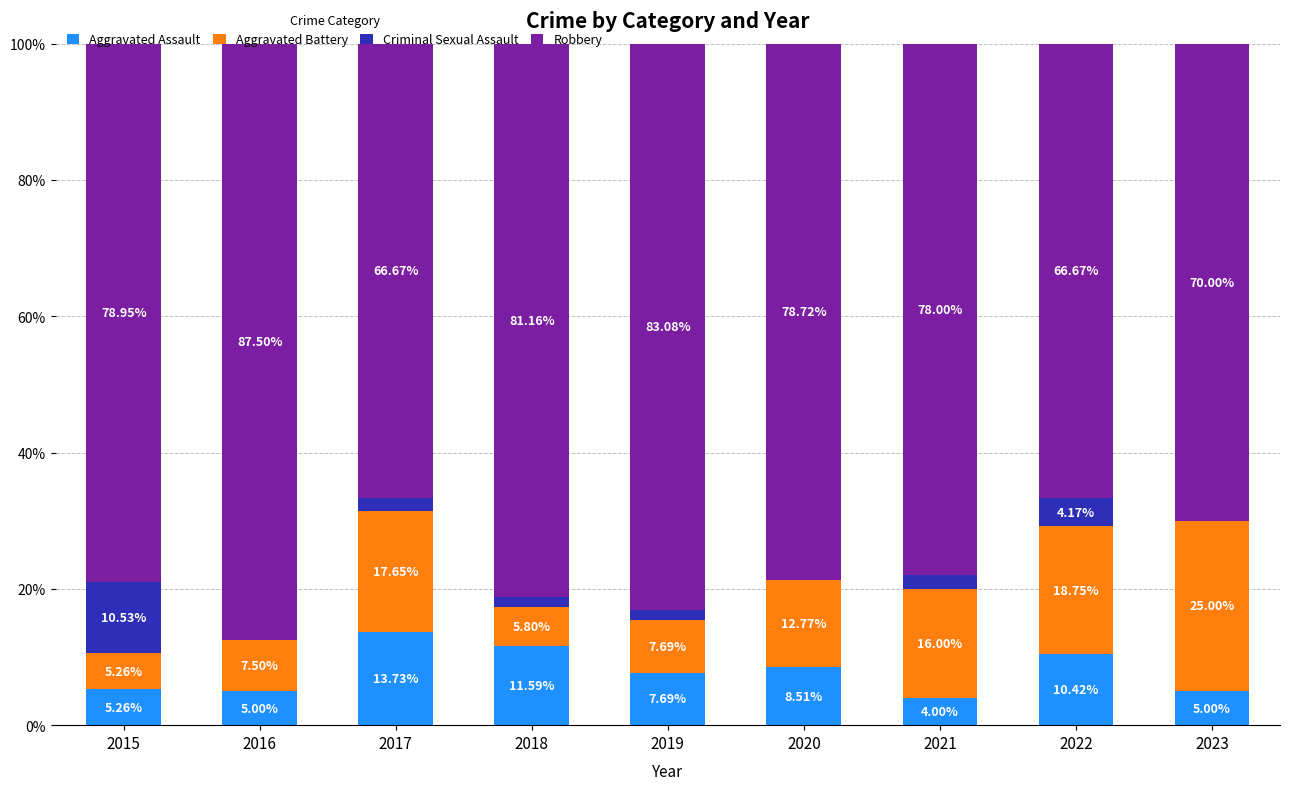

What is the total value across all series at 2023?

100.0